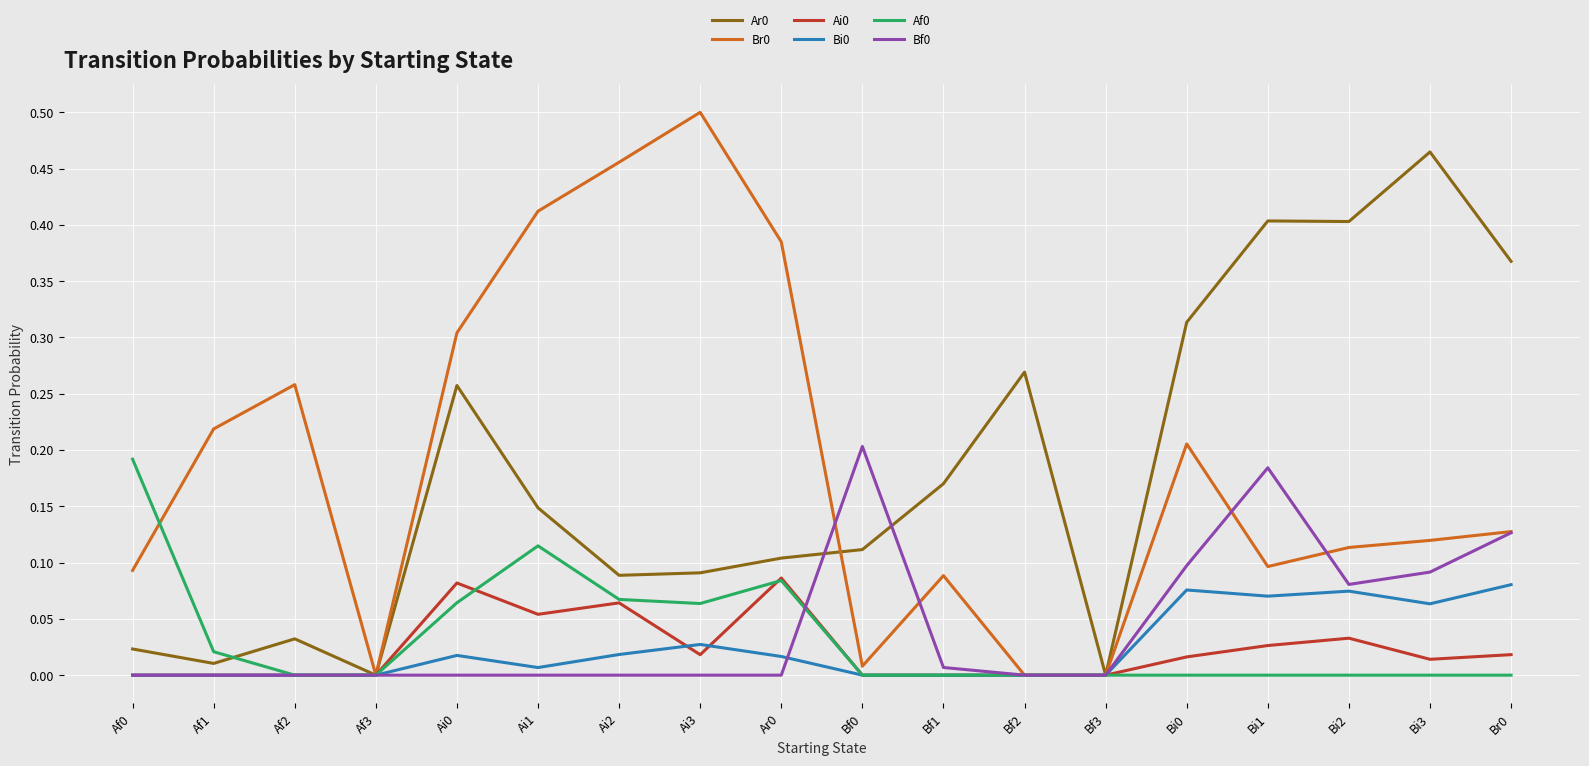

Which category has the highest value across all series?

Ai3